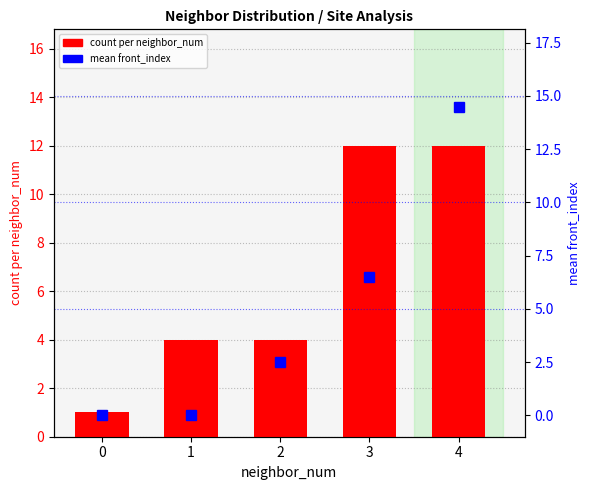

What is the difference between the maximum and minimum values in the mean front_index series?

14.5